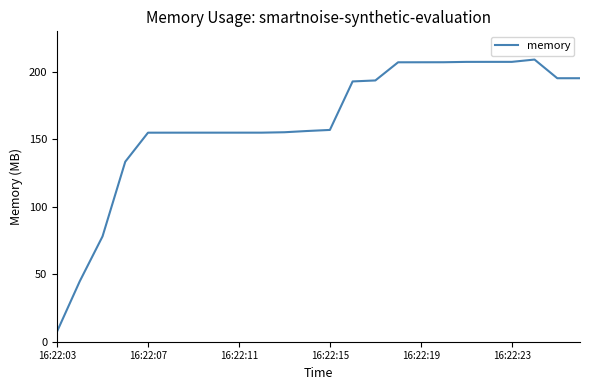

What is the maximum value shown in the chart?

208.9